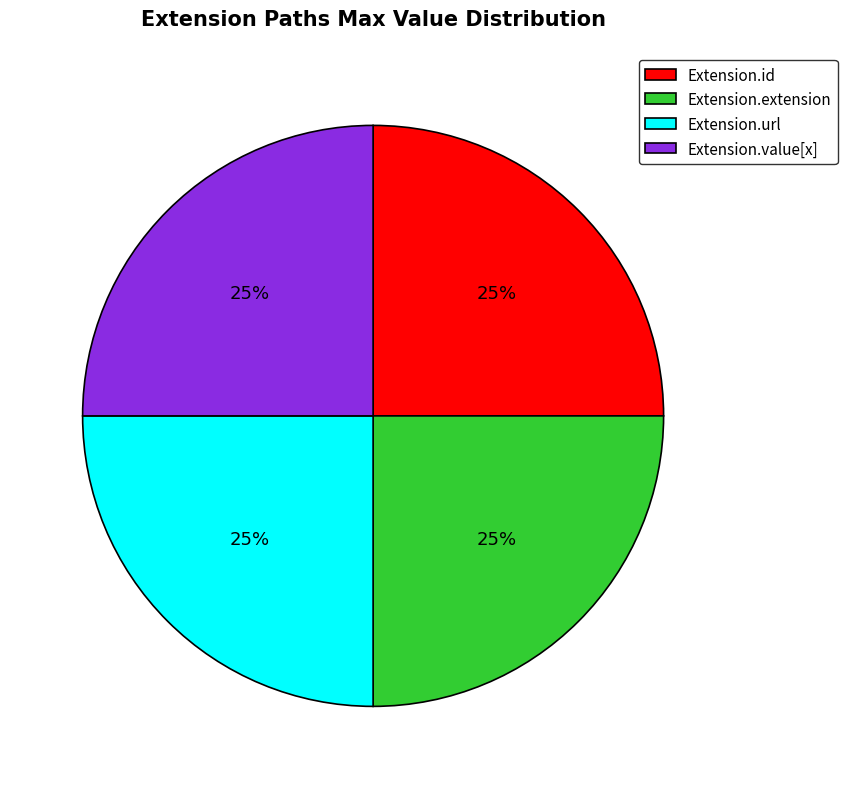

To the nearest percent, what is the average slice percentage?

25%